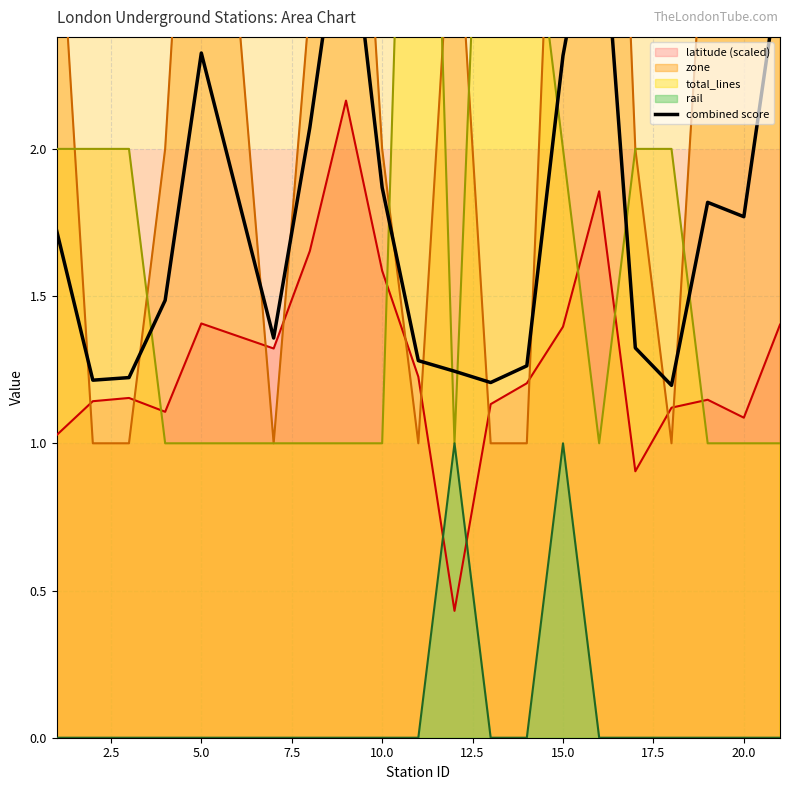

How many intersections are there between rail and latitude (scaled)?

2